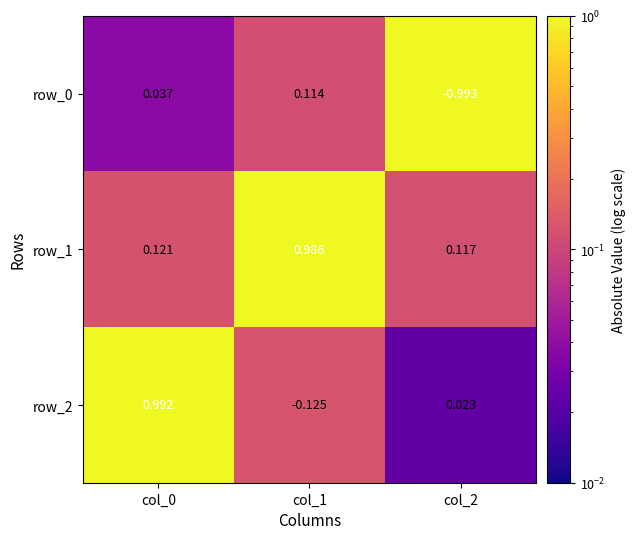

Is the value of row_1 at col_2 greater than the value of row_2 at col_1?

Yes